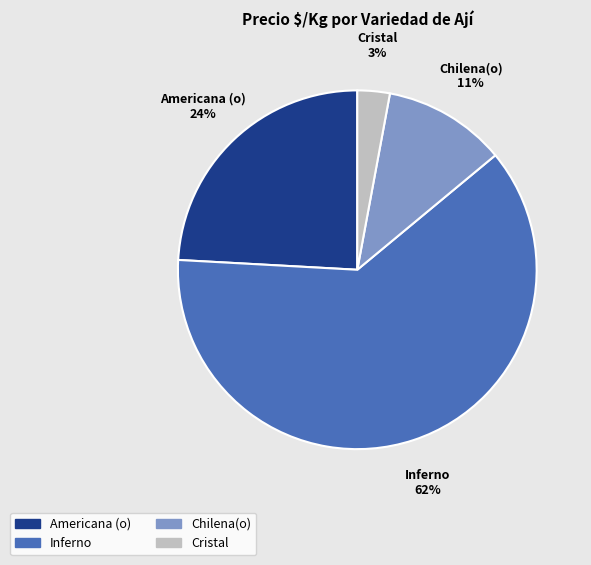

To the nearest percent, what is the difference between the largest and smallest slice percentages?

59%